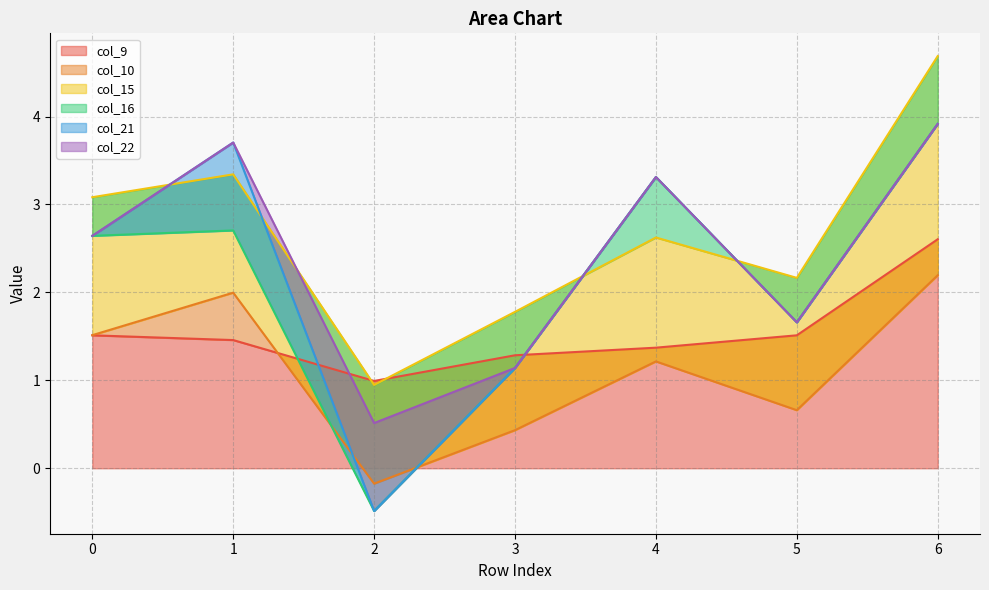

What is the average value of the col_9 series?

1.5